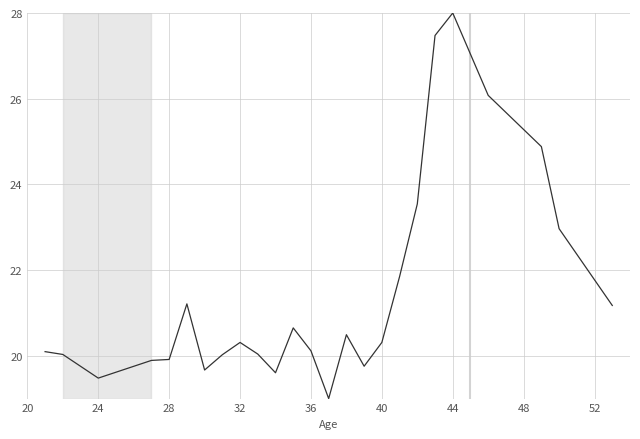

What is the difference between the maximum and minimum values?

9.0